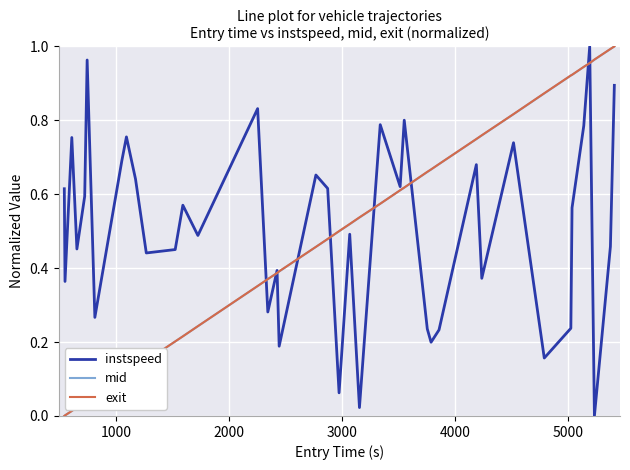

Is this an area chart (filled region under the line)?

No